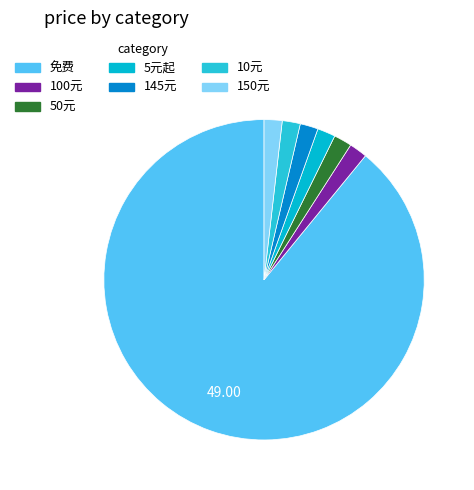

To the nearest percent, what is the average slice percentage?

14%